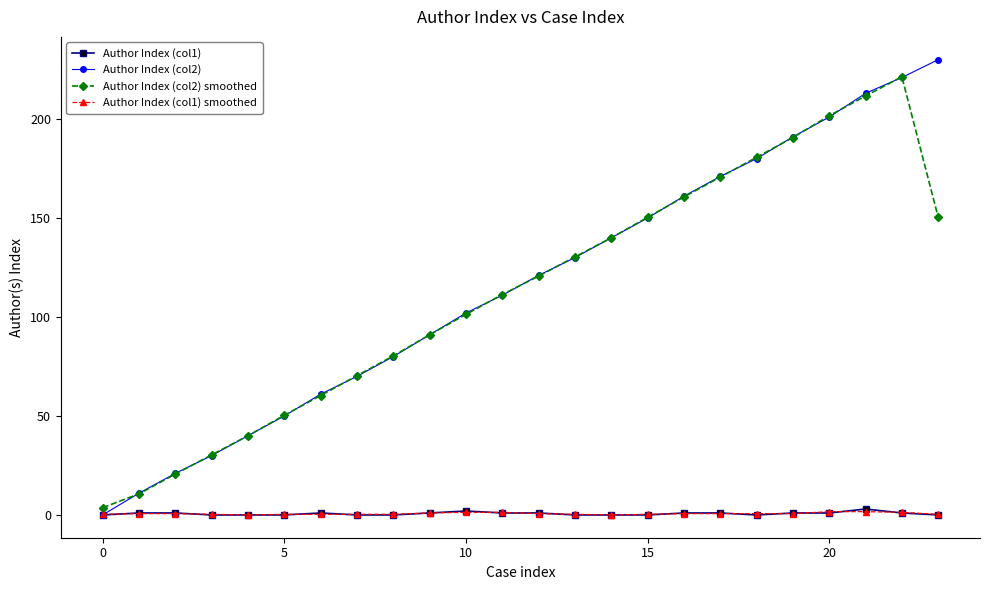

Which series has the largest range (max minus min)?

Author Index (col2)